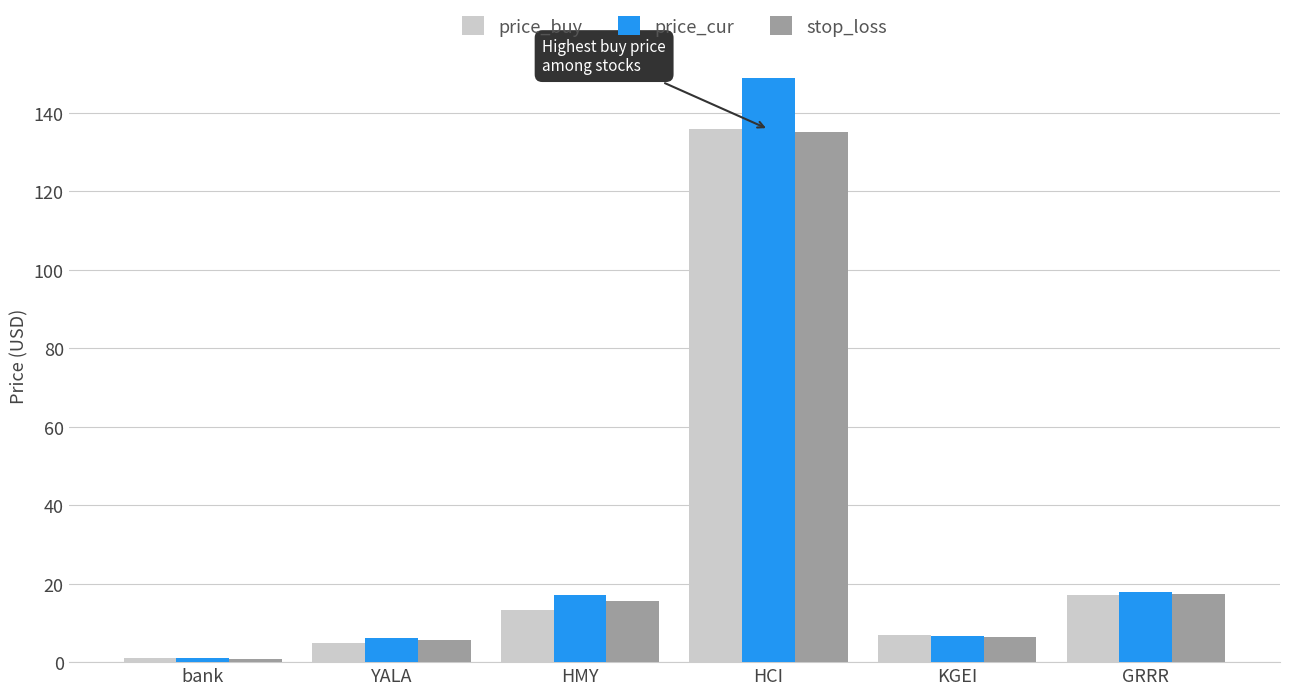

Is it true that stop_loss equals 17.3 at GRRR?

True